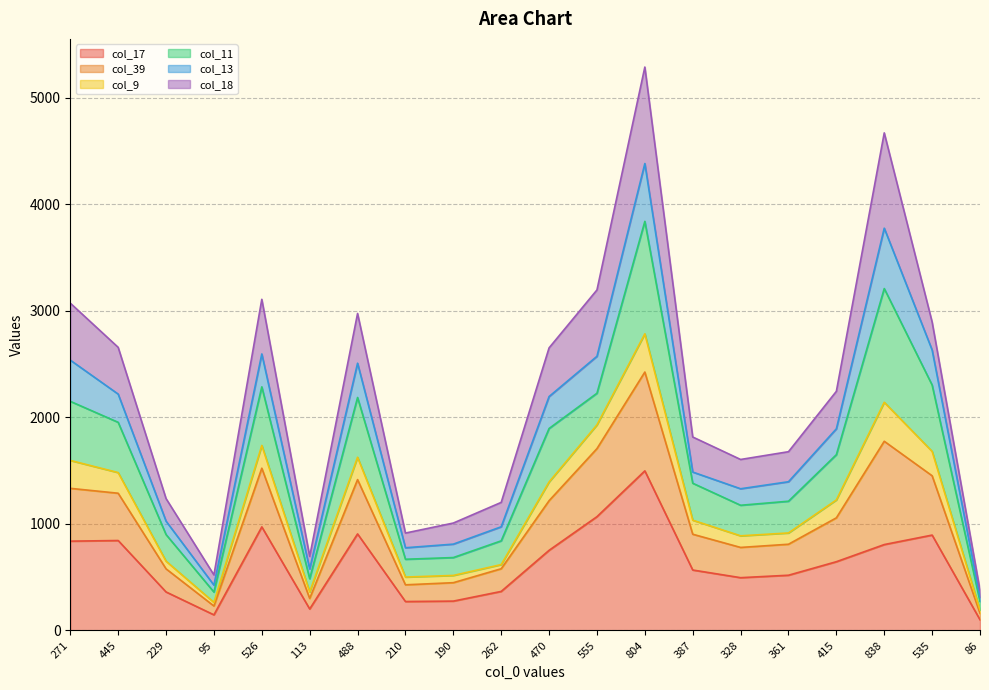

At which category does the chart reach its minimum across all series?

86